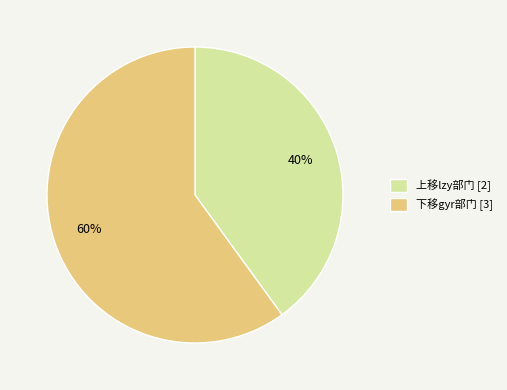

The 下移gyr部门 slice represents 52% of the pie. True or false?

False